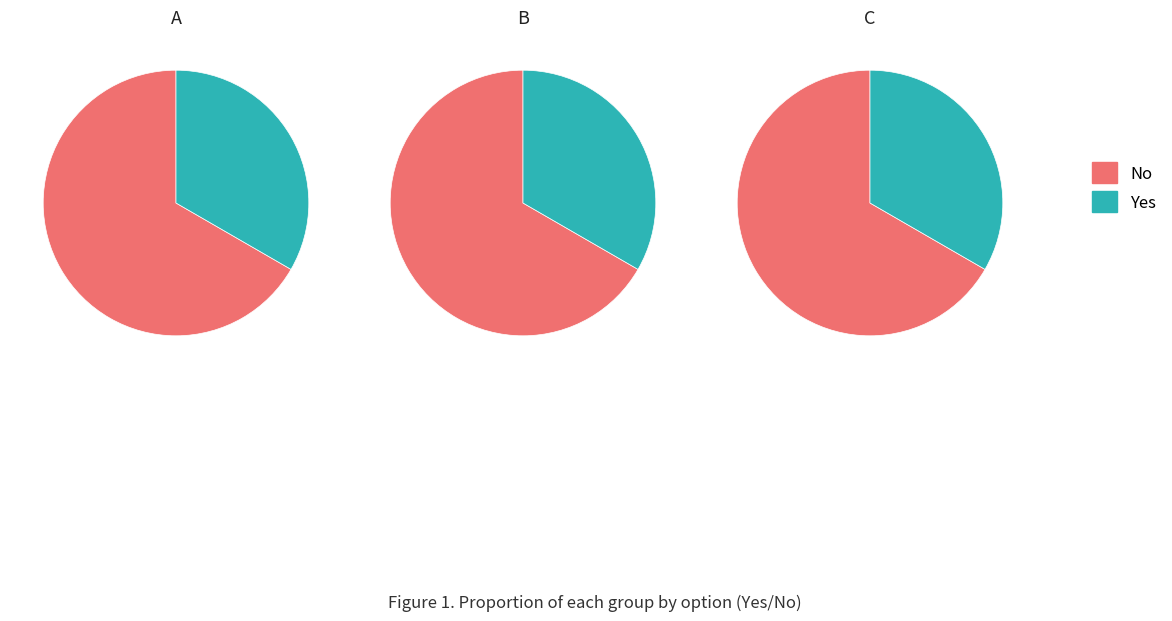

Does 0 account for over 50% of the chart?

No